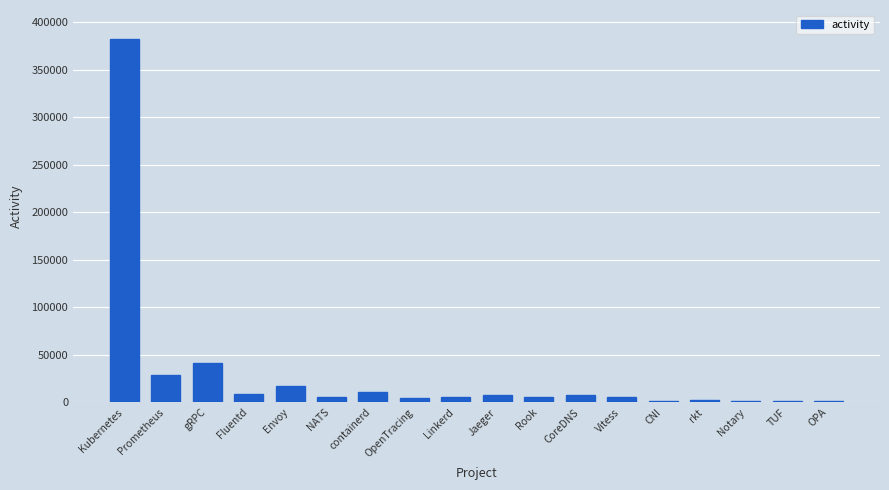

Which has a higher value, gRPC or Fluentd?

gRPC